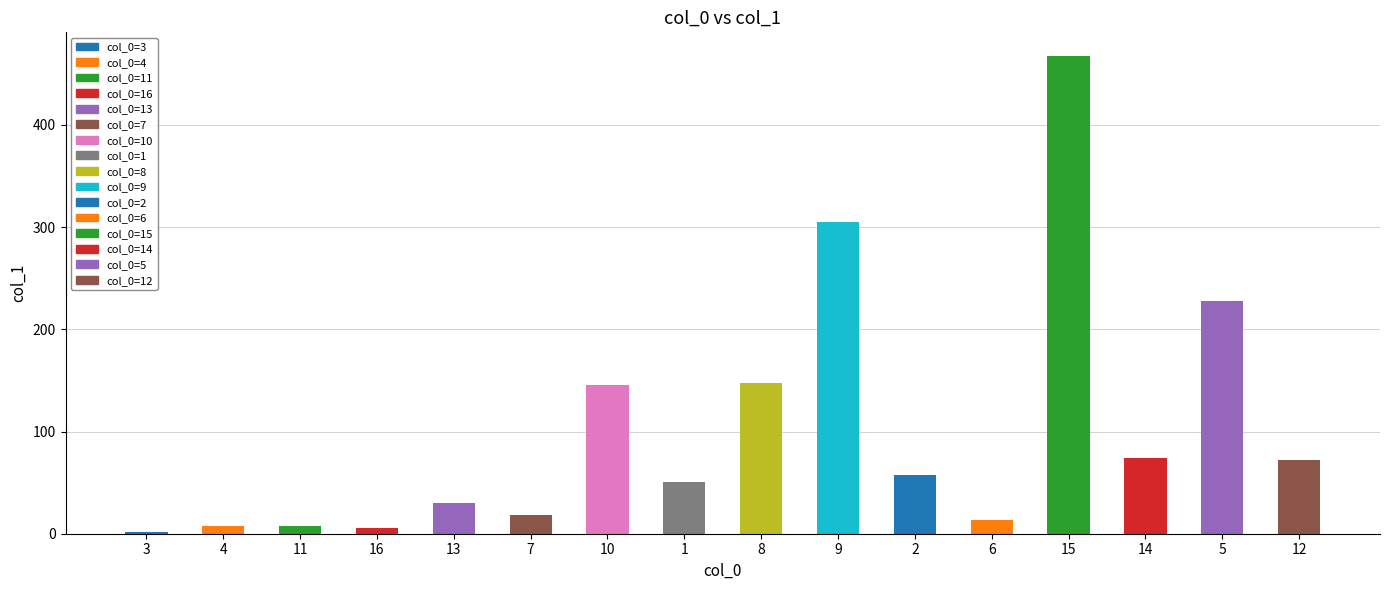

Read the value at 5.

227.5